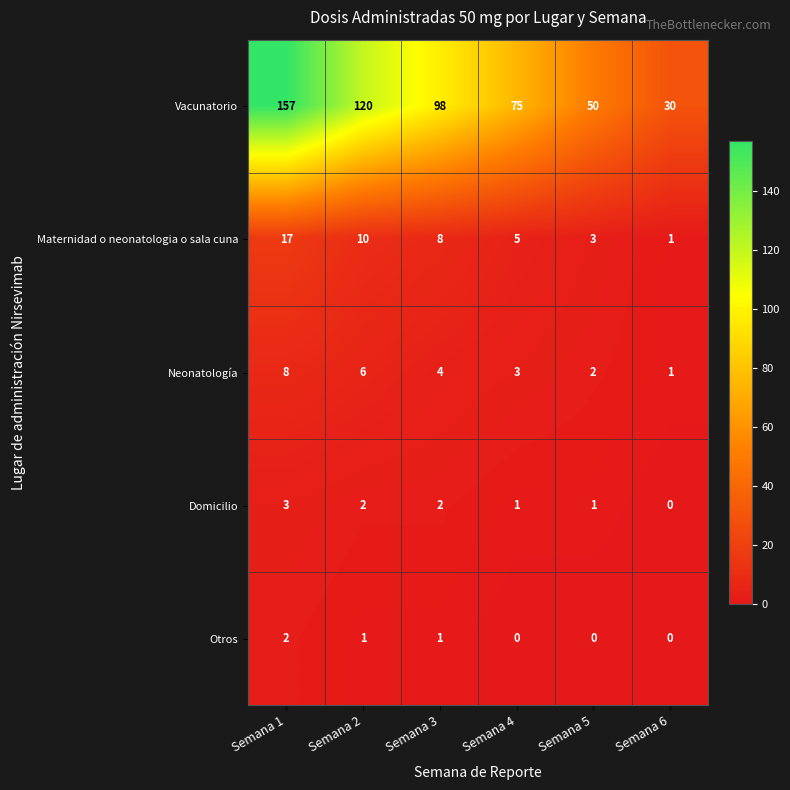

What is the difference between the highest and lowest values at Semana 3?

97